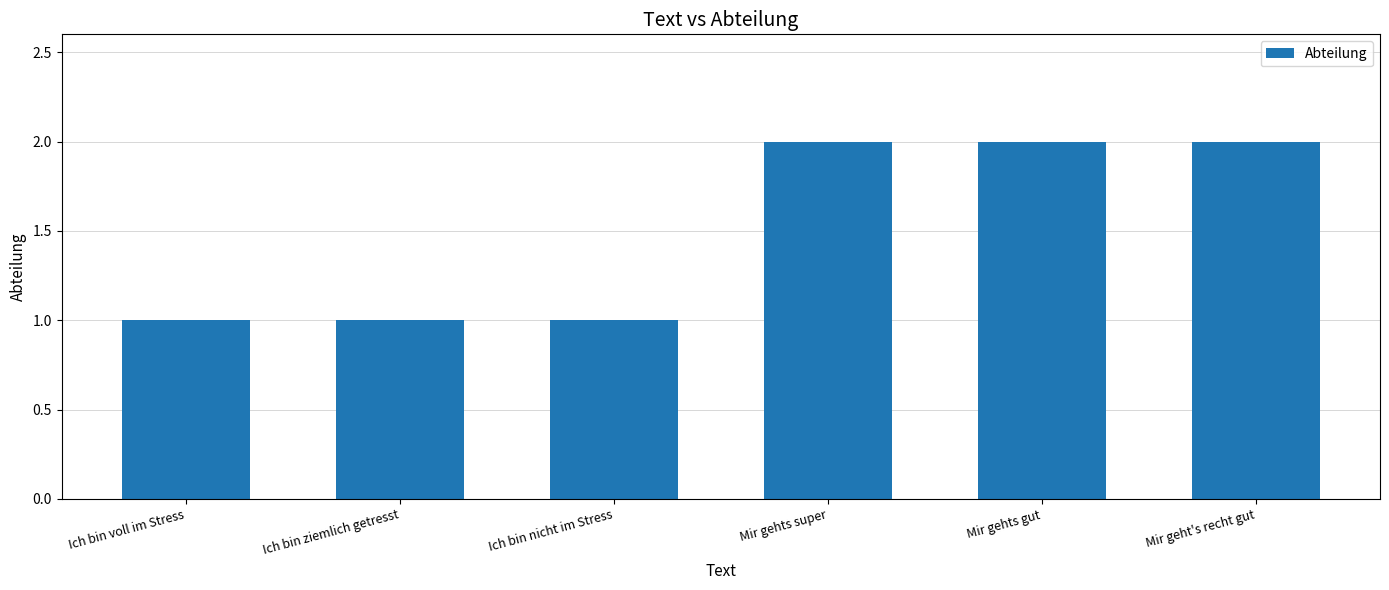

Reading left to right, extract all data points from this chart.

1	1	1	2	2	2